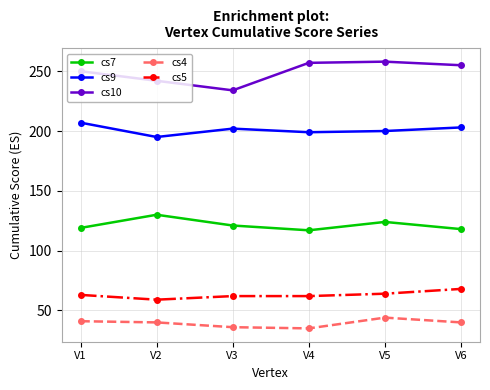

How many lines are shown in the chart?

5